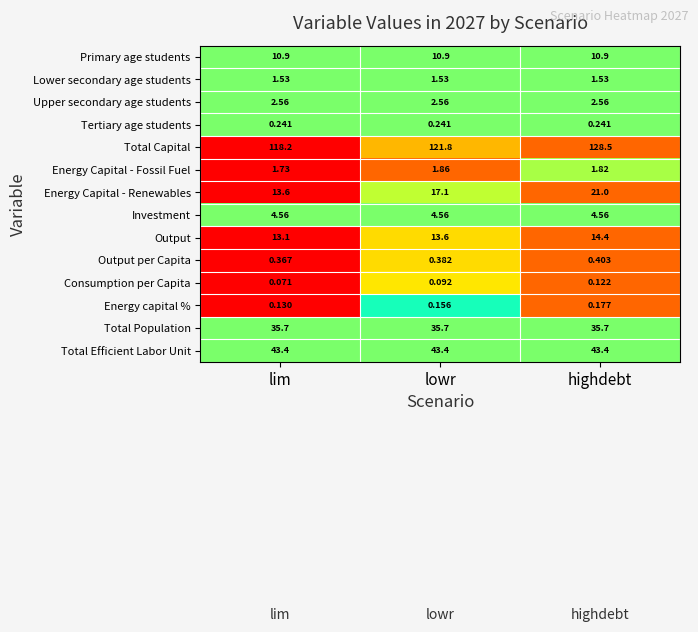

What is the difference between the highest and lowest values at lim?

118.1